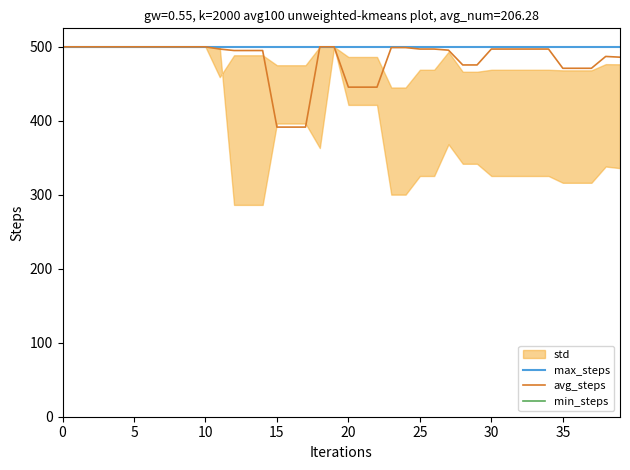

What is the highest value of the avg_steps series?

500.0